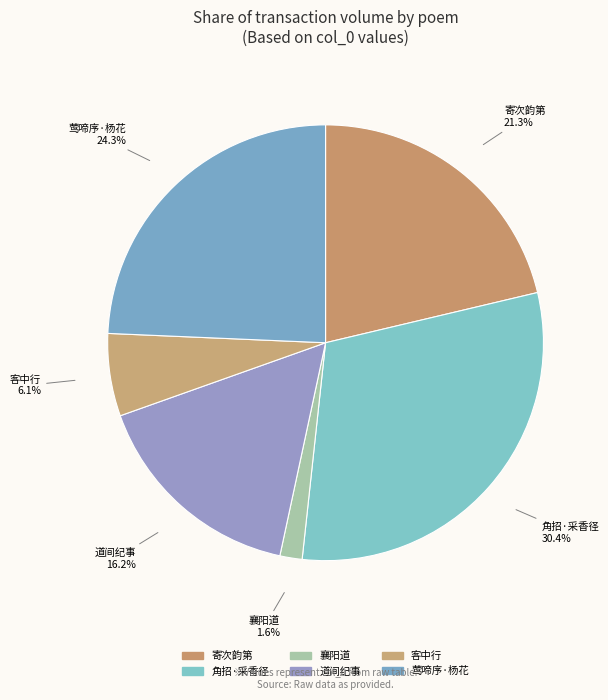

Which slice is the smallest?

襄阳道